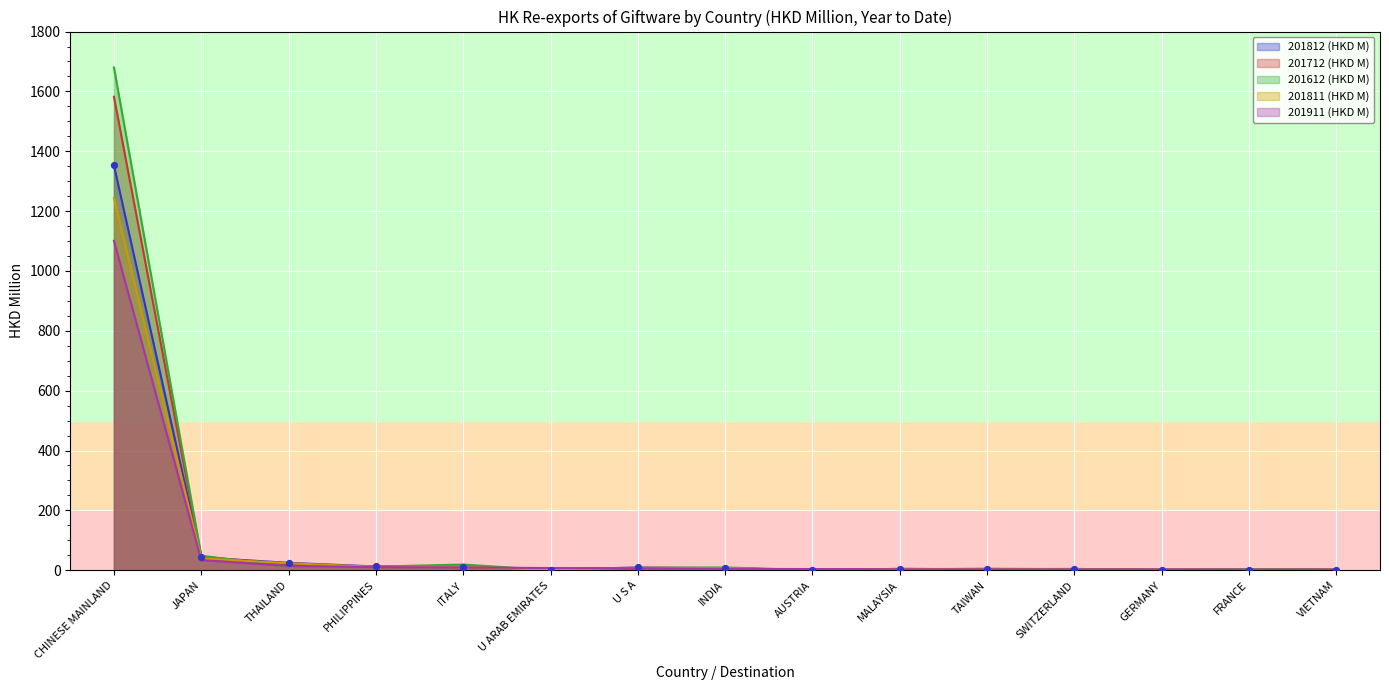

Which series contains the highest Y value?

201612 (HKD M)